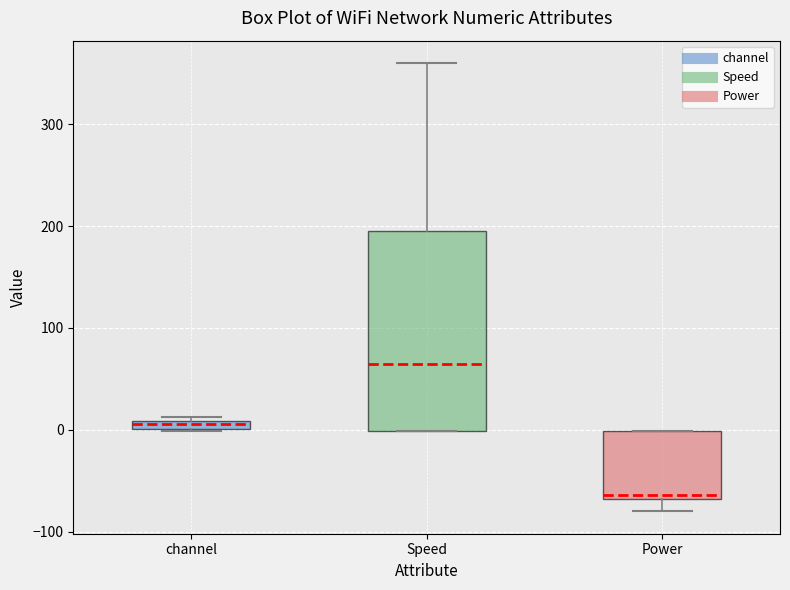

Which box is the tallest, from its lower edge to its upper edge?

Speed